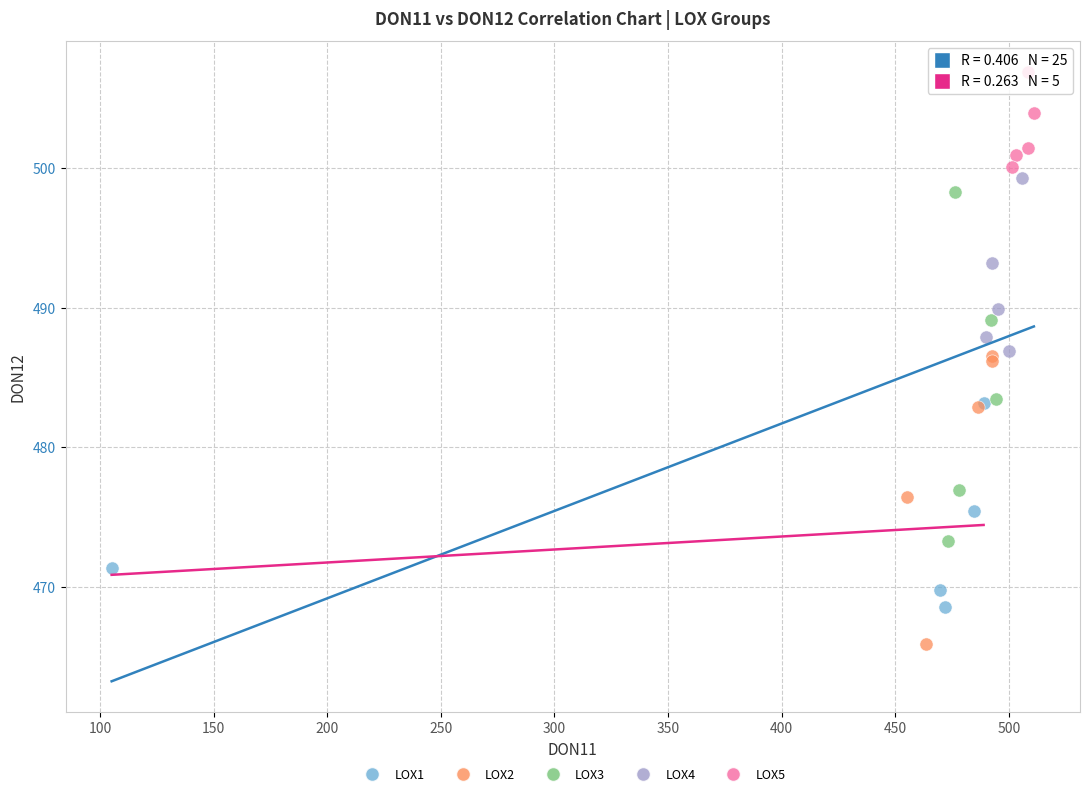

Which series has the largest Y range (max minus min)?

LOX3